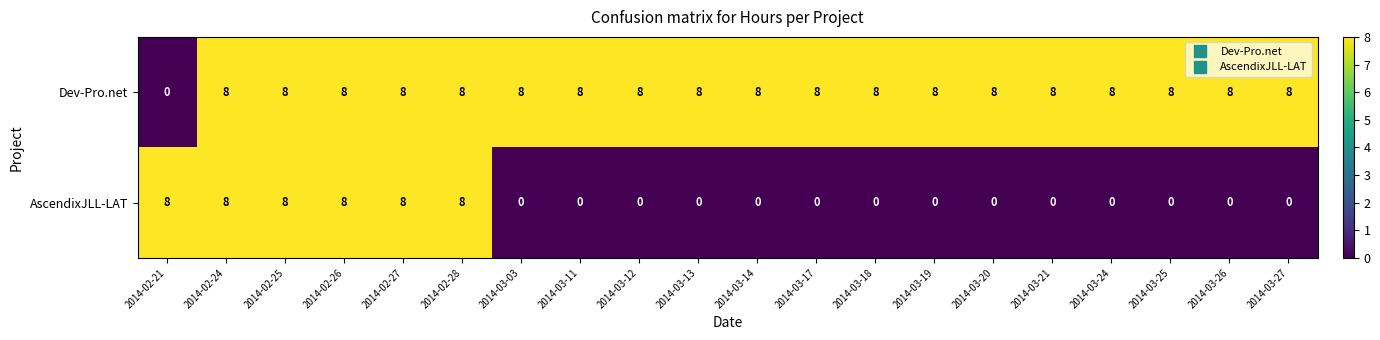

How many AscendixJLL-LAT values are between 0 and 8?

20